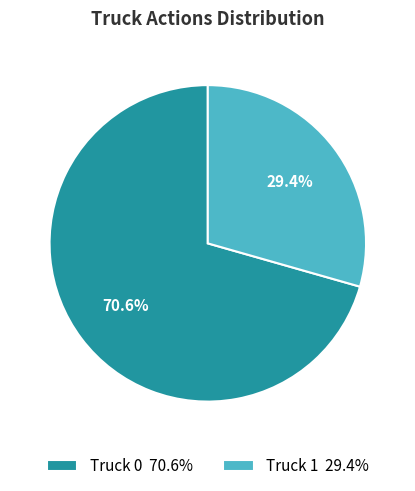

True or false: Truck 0 accounts for 71% of the total.

True